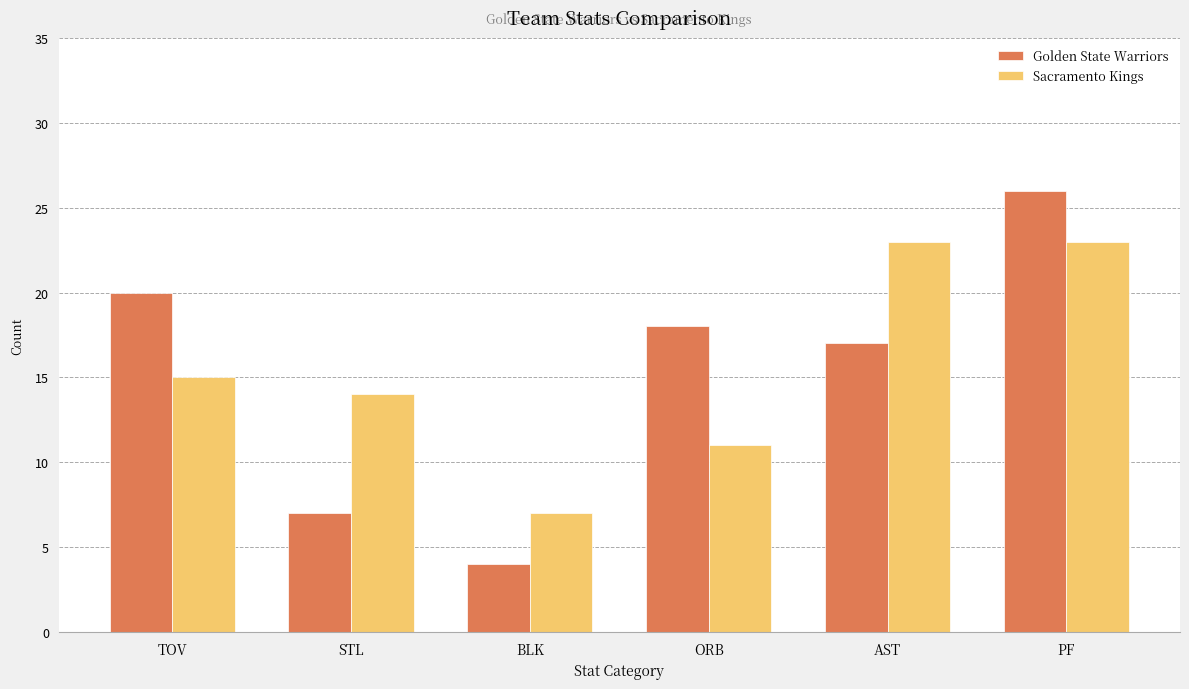

How many bars are there in total?

12